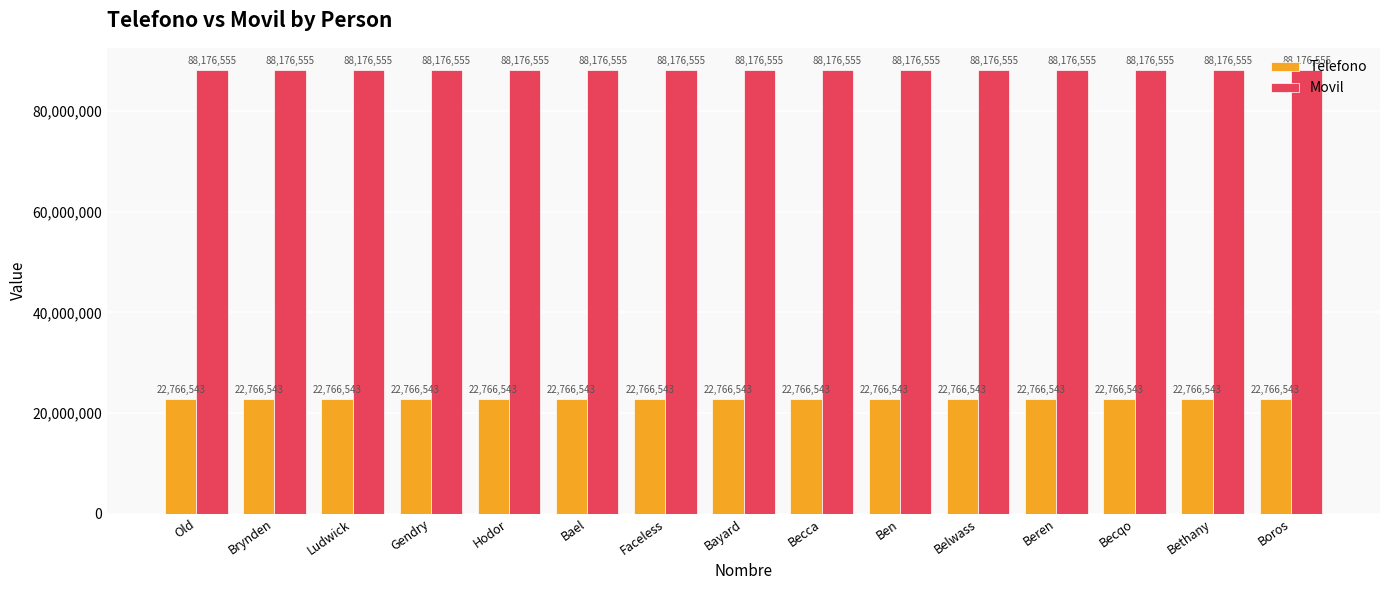

Is the value of Movil at Old greater than the value of Telefono at Becqo?

Yes